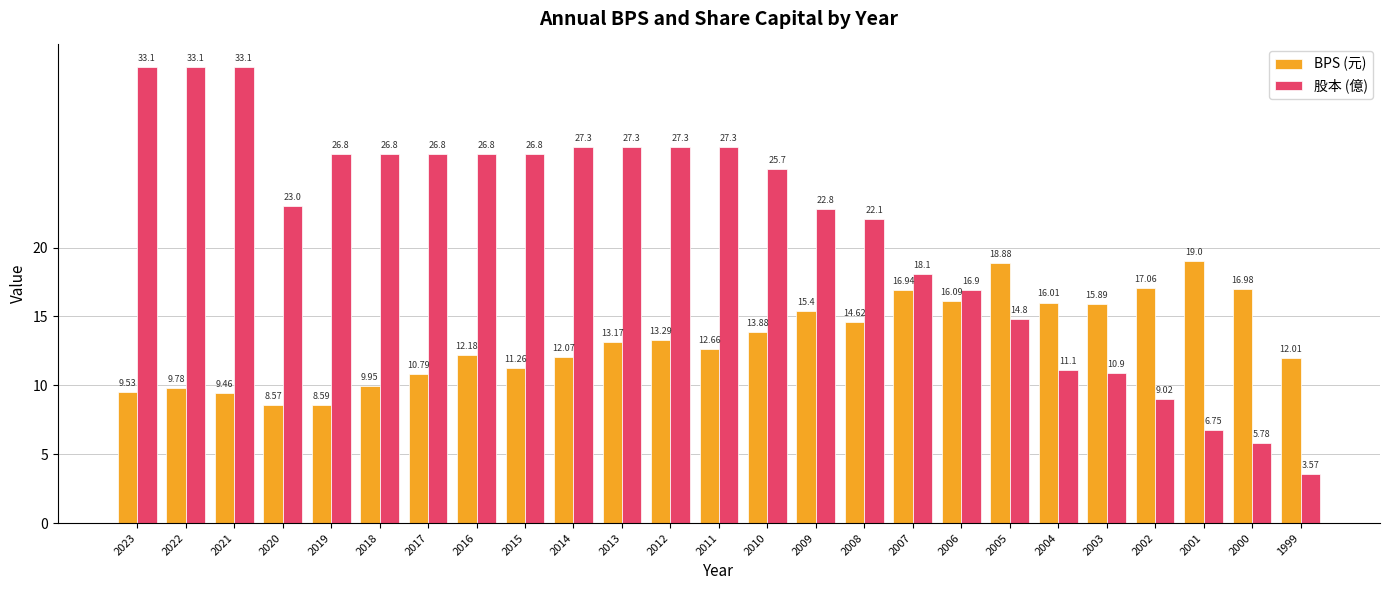

At how many categories does at least one series exceed 17?

20